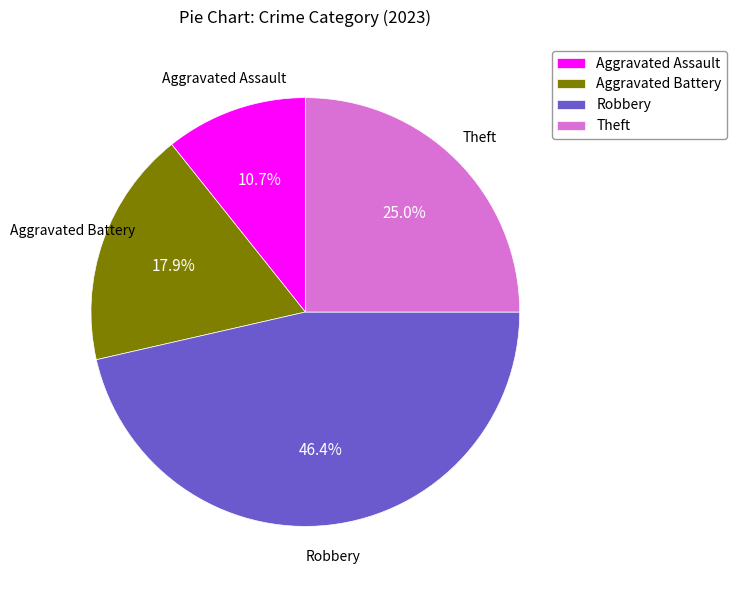

Does Robbery account for over 50% of the chart?

No